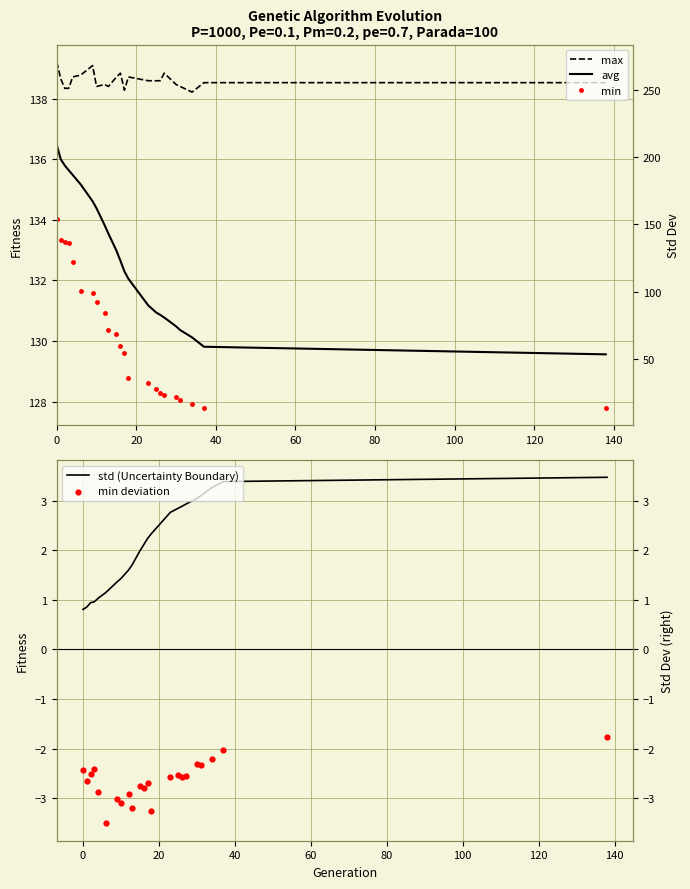

Which series has the largest total across all categories?

max